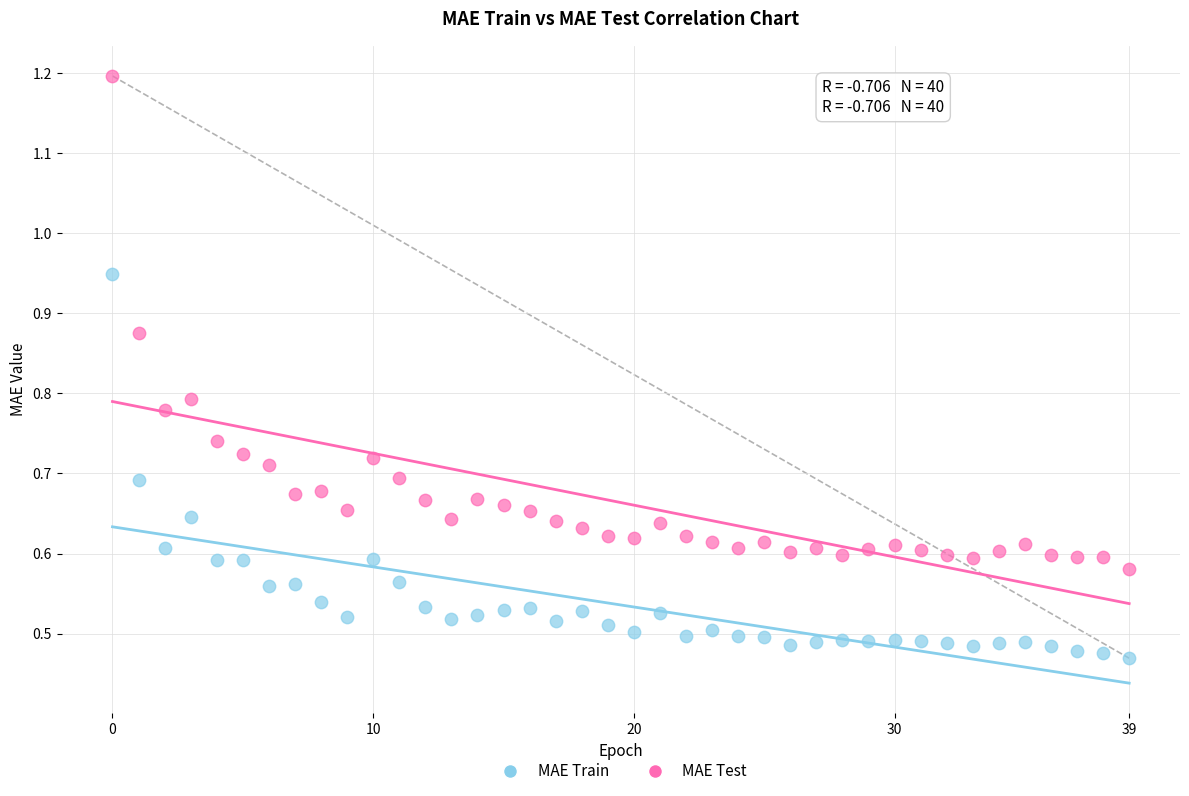

Which series contains the lowest Y value?

MAE Train